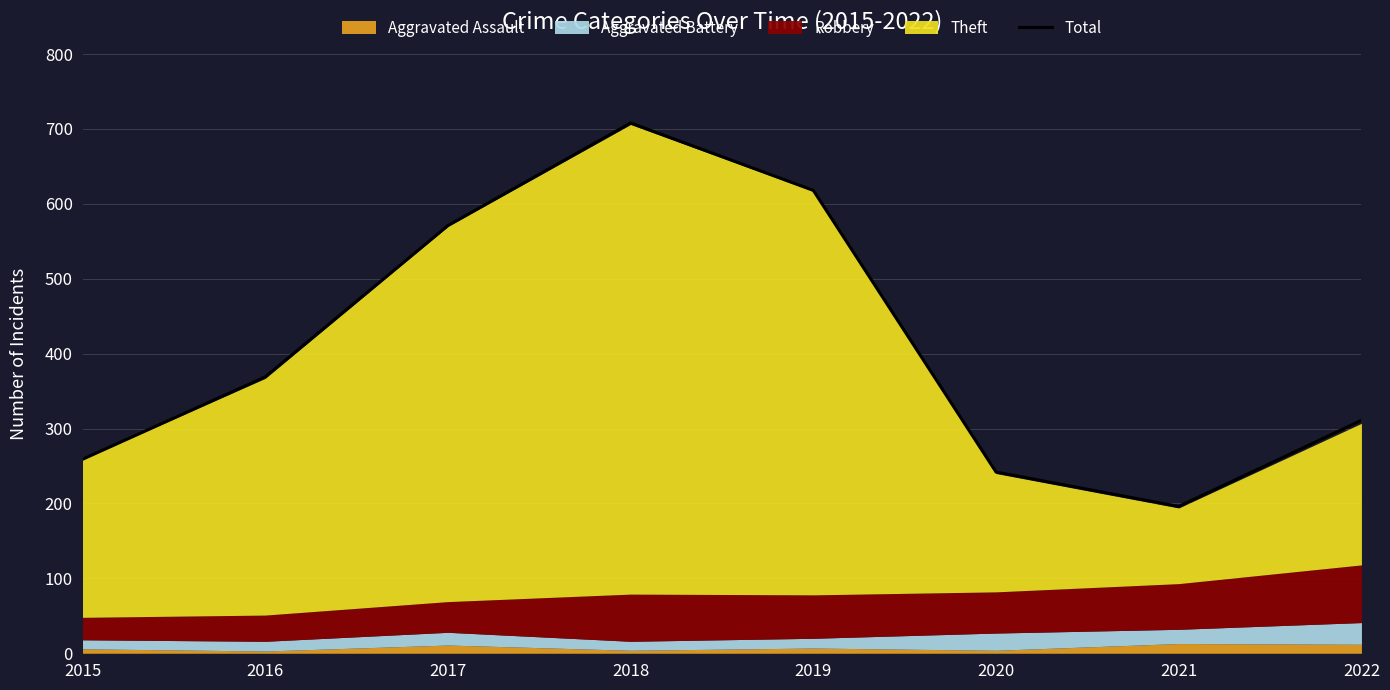

Rank the categories by value from lowest to highest.

2021, 2020, 2015, 2022, 2016, 2017, 2019, 2018